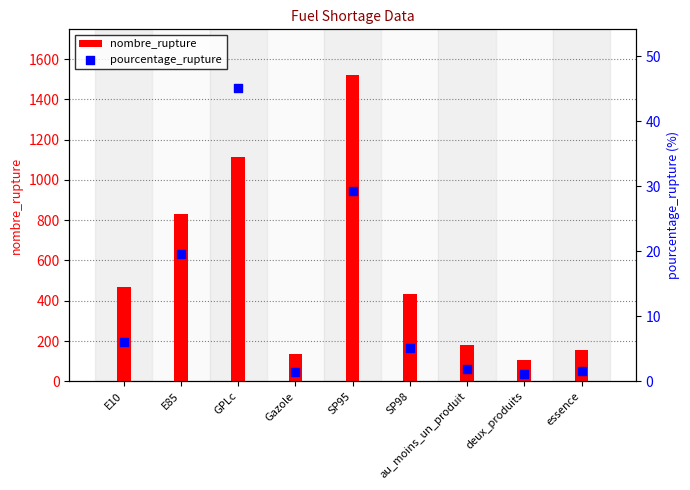

At how many categories does at least one series exceed 75?

9